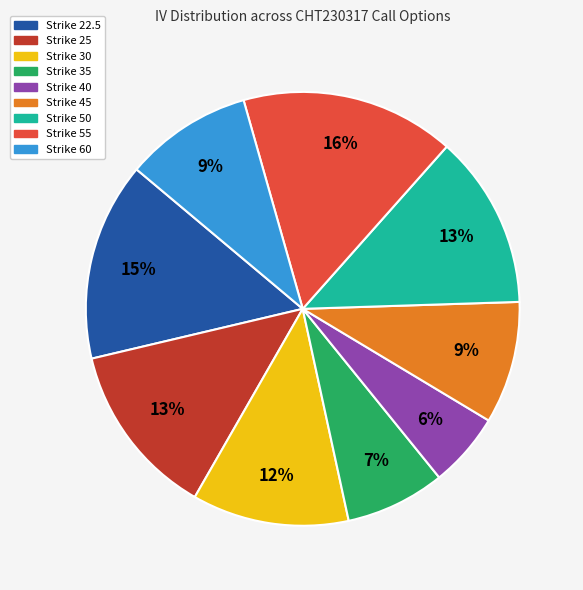

Is there any slice that represents more than half of the pie?

No